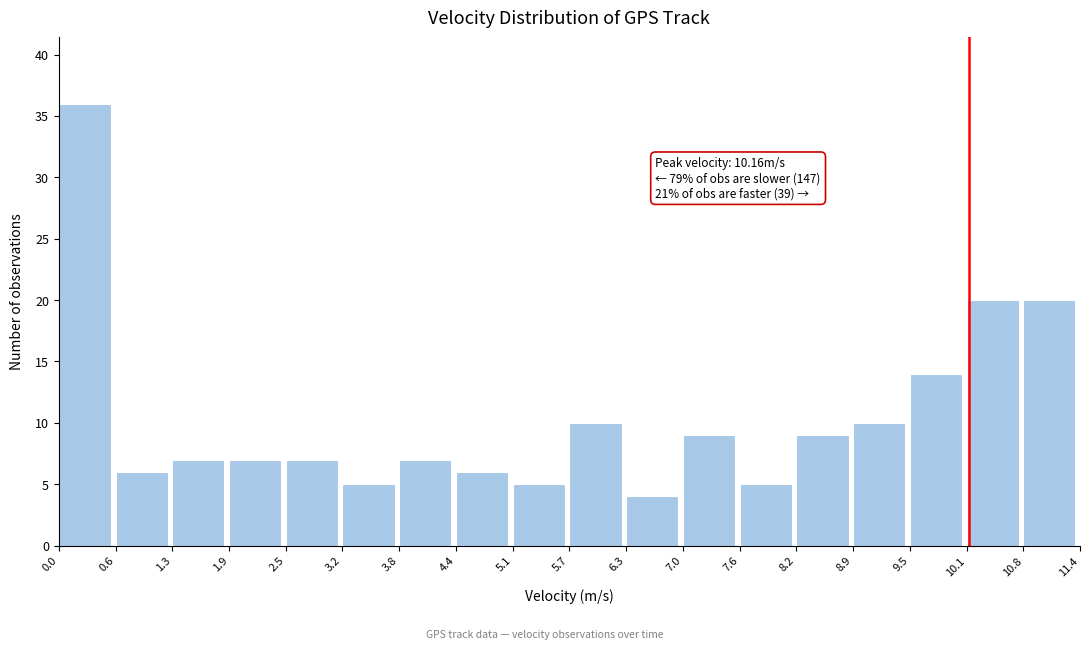

Over which range of the x-axis is the bar tallest?

0.0 to 0.6